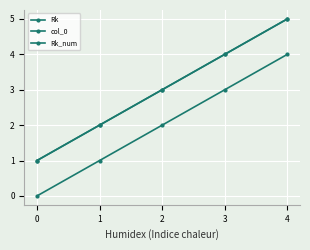

What is the sum of the Rk_num values at 3 and 0?

5